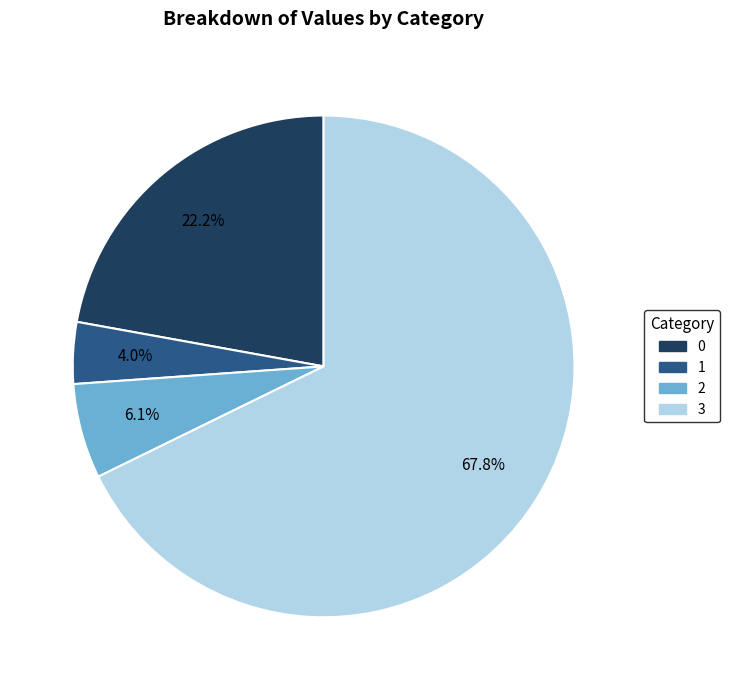

What portion of the pie excludes 0?

77.8%